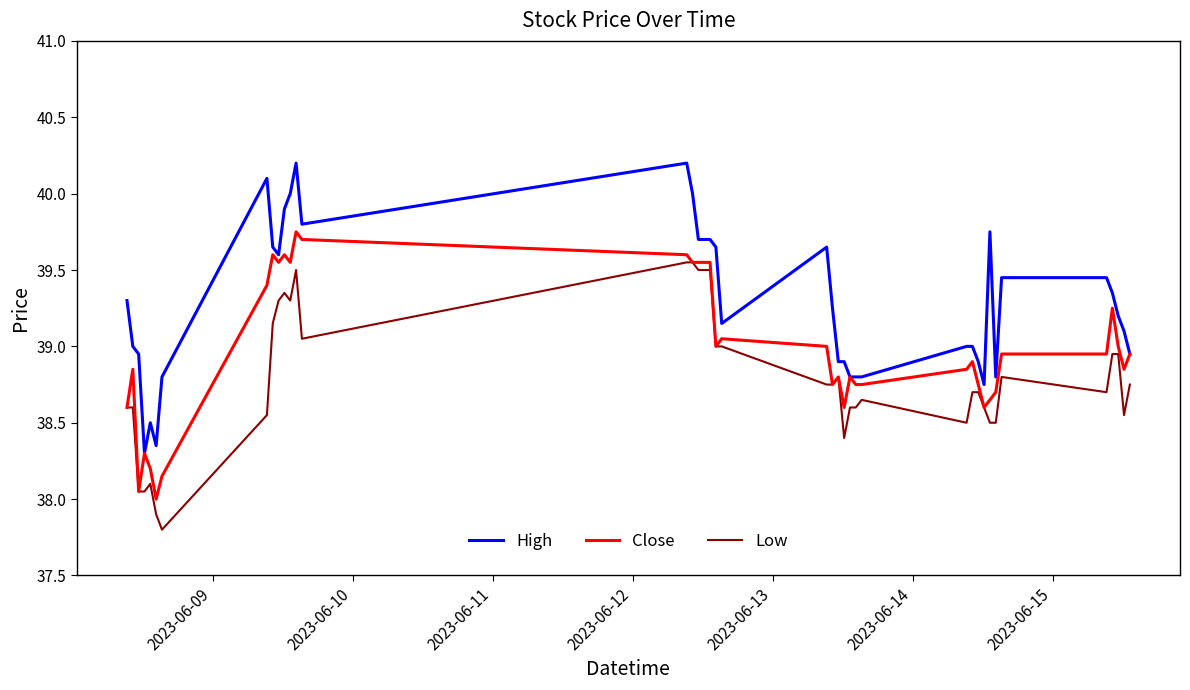

How many distinct data groups are displayed?

3